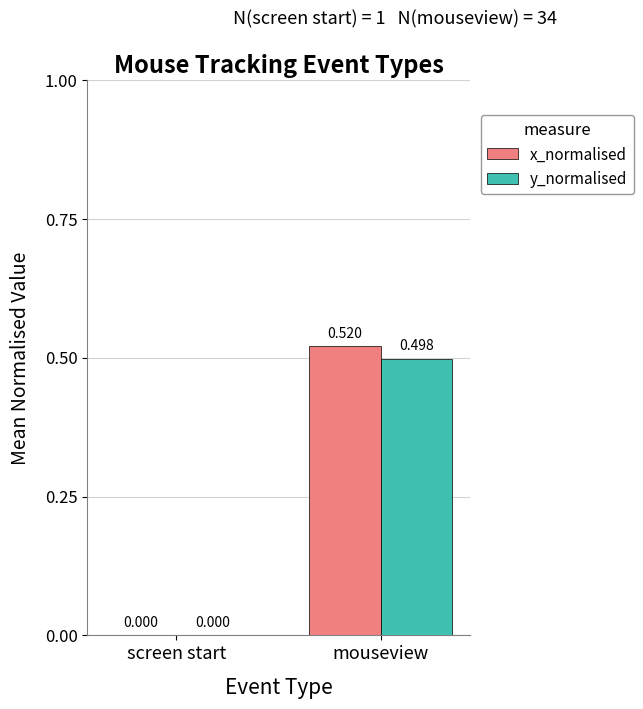

At which category is the sum across all series the highest?

mouseview